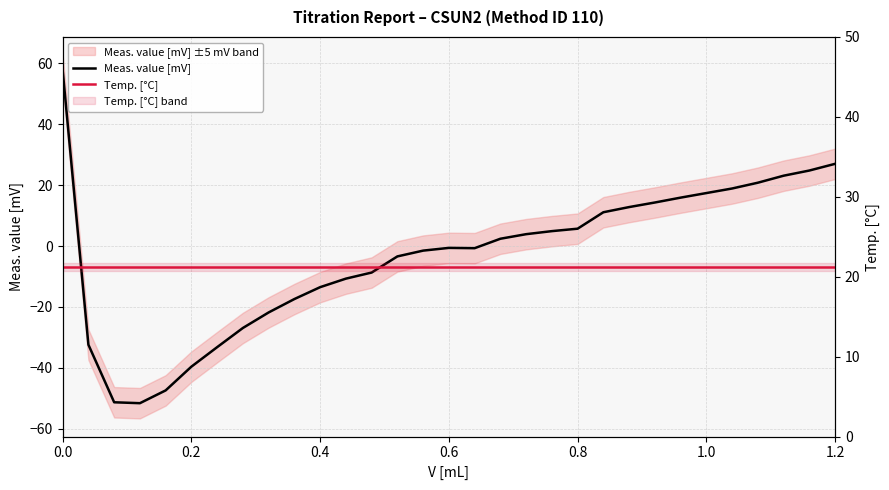

Which series ends up on top after the final intersection of Temp. [°C] and Meas. value [mV]?

Meas. value [mV]